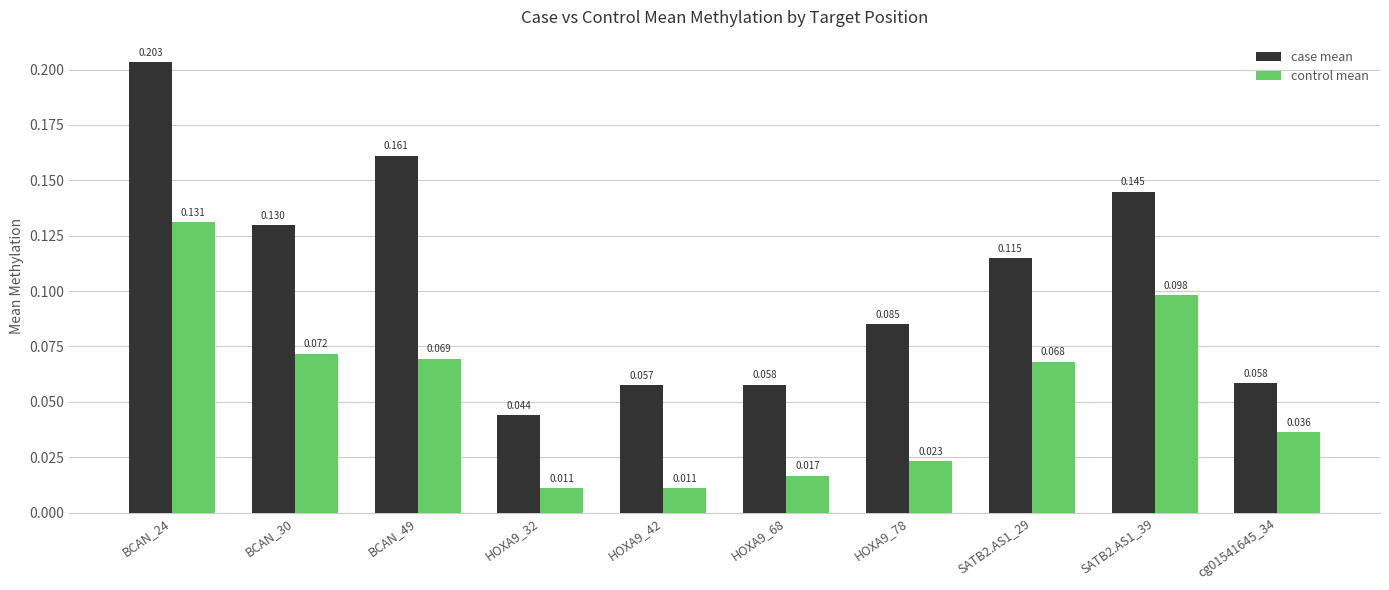

Rank the series at HOXA9_32 from lowest to highest value.

control mean, case mean